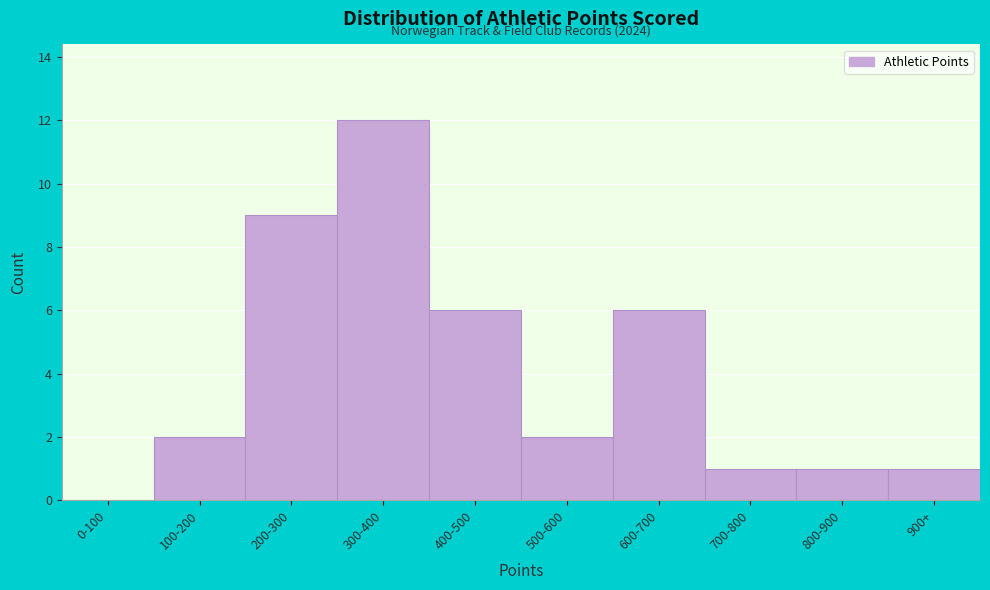

Reading right to left, what are all the values shown in this chart?

900+=1	800-900=1	700-800=1	600-700=6	500-600=2	400-500=6	300-400=12	200-300=9	100-200=2	0-100=0